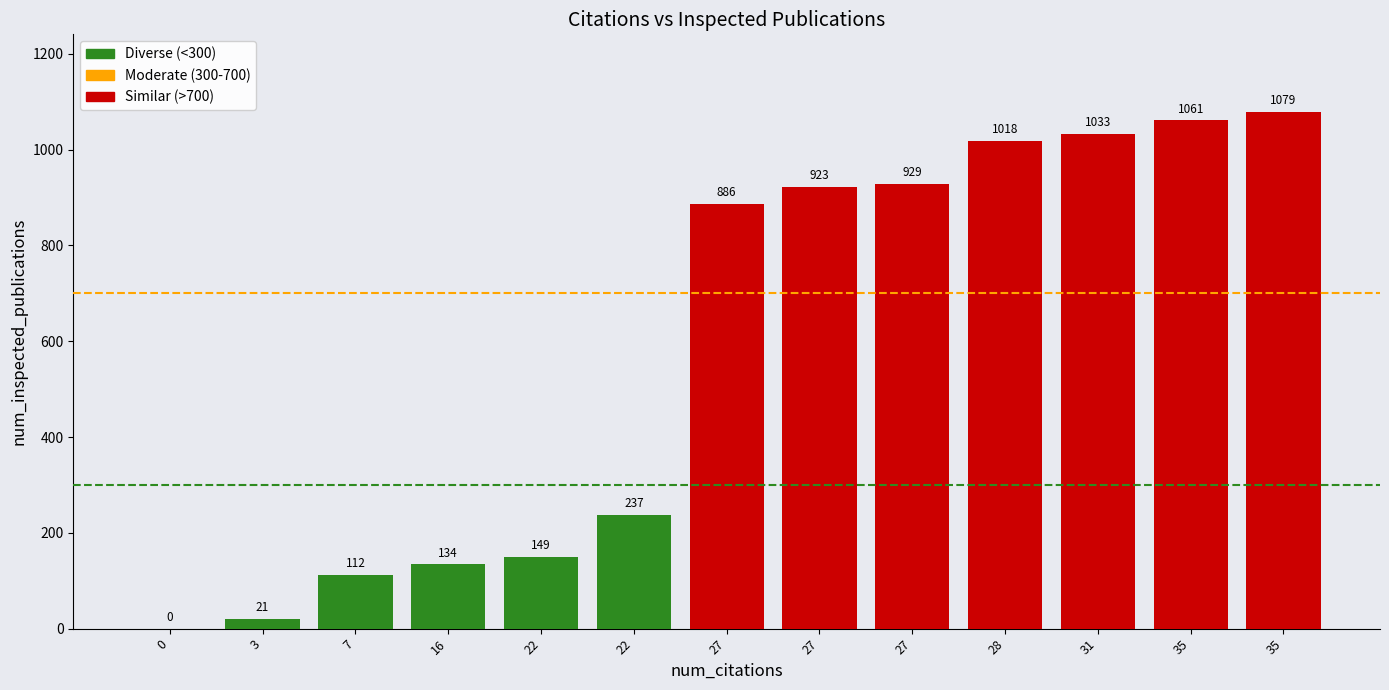

Is it true that the value at 22 is 149?

True